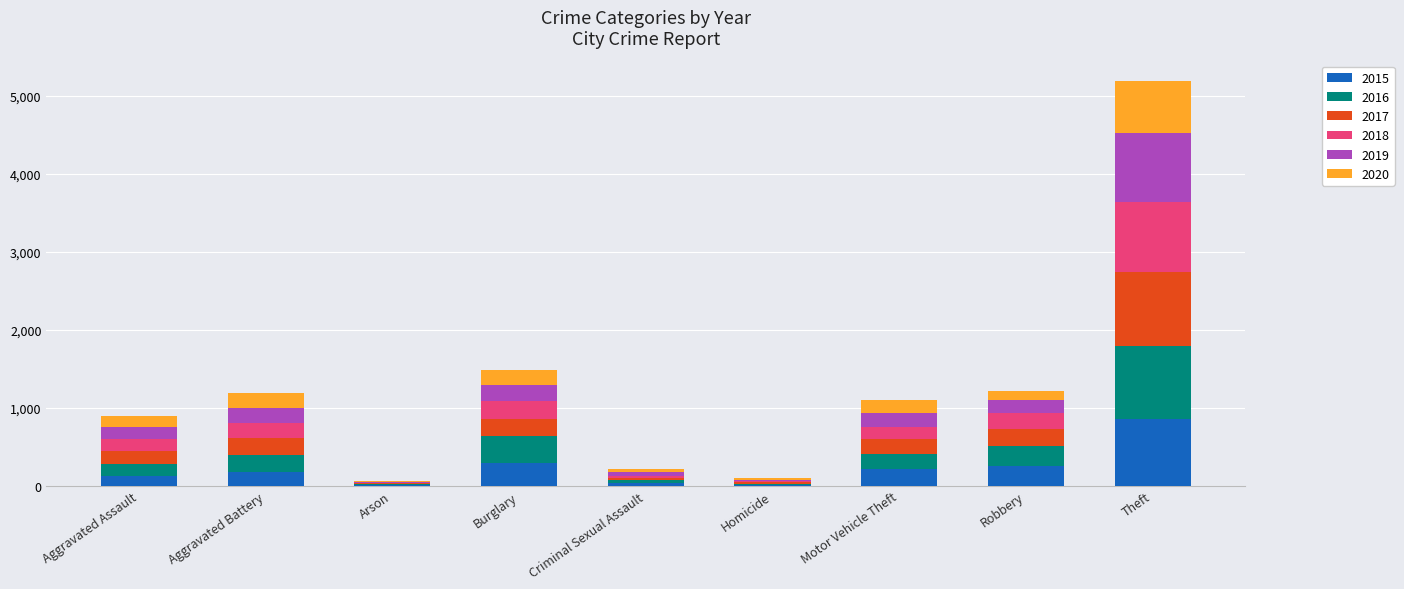

At which category is the sum across all series the highest?

Theft